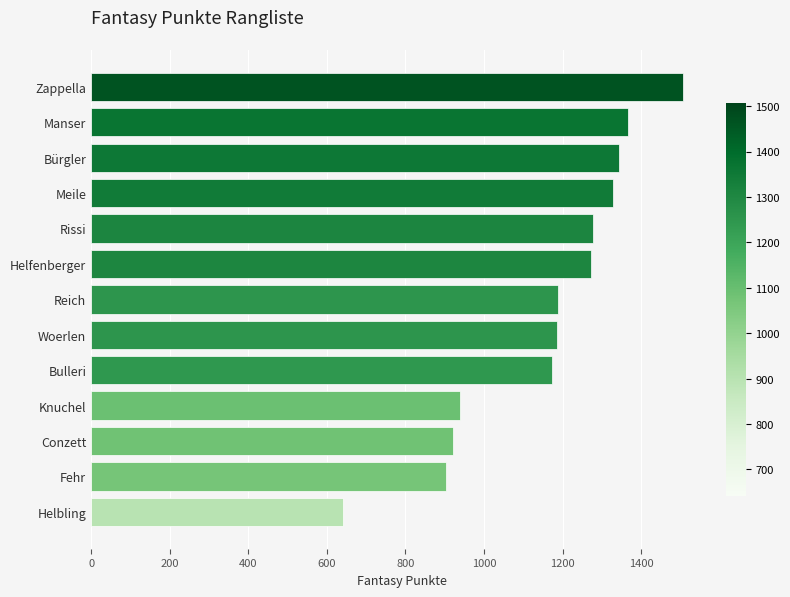

What is the maximum value shown in the chart?

1507